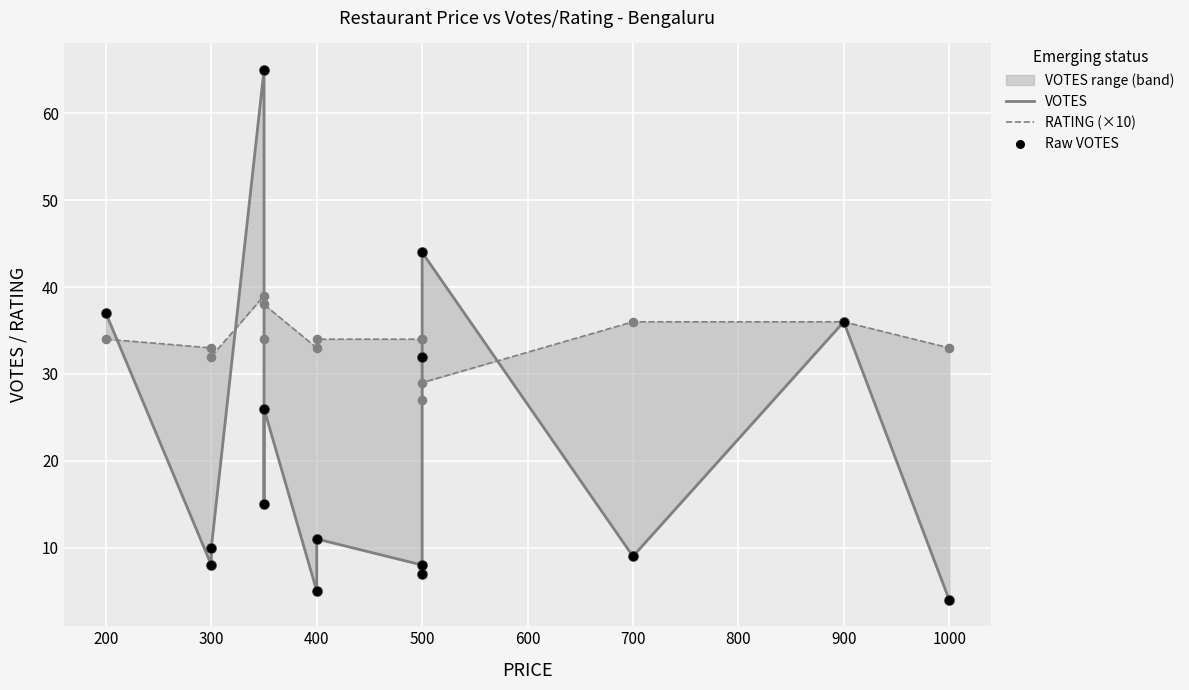

Is the value of Raw VOTES at 500 greater than the value of RATING (×10) at 500?

No